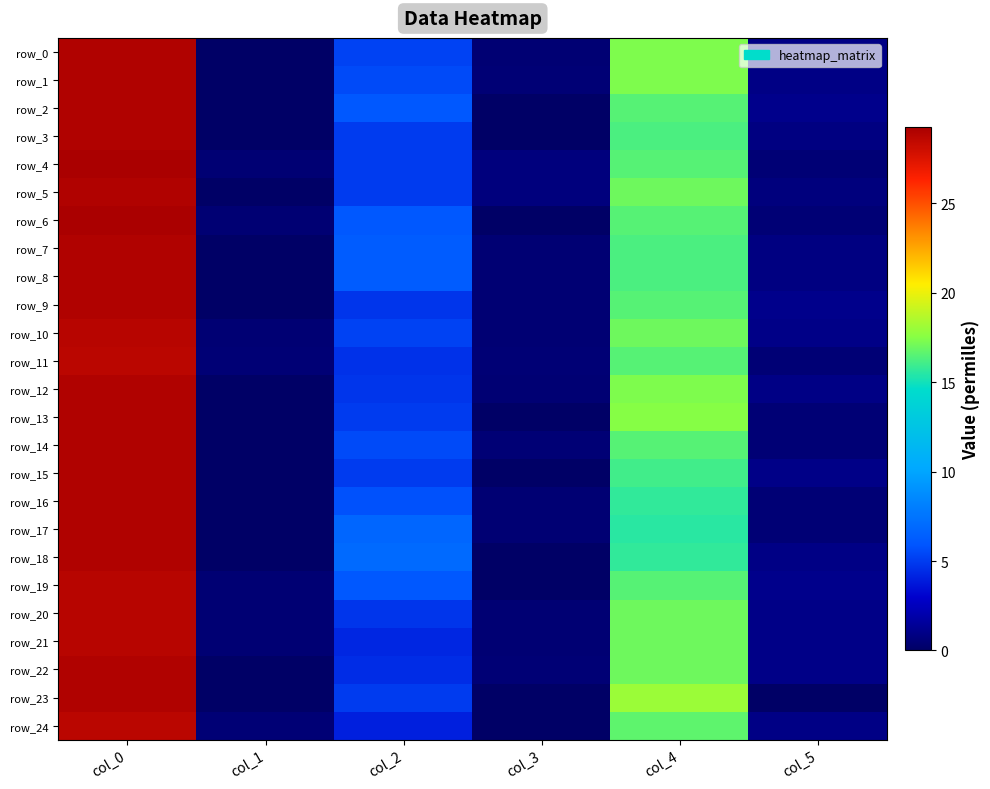

What is the difference between the second highest and second lowest values in the row_21 series?

16.6